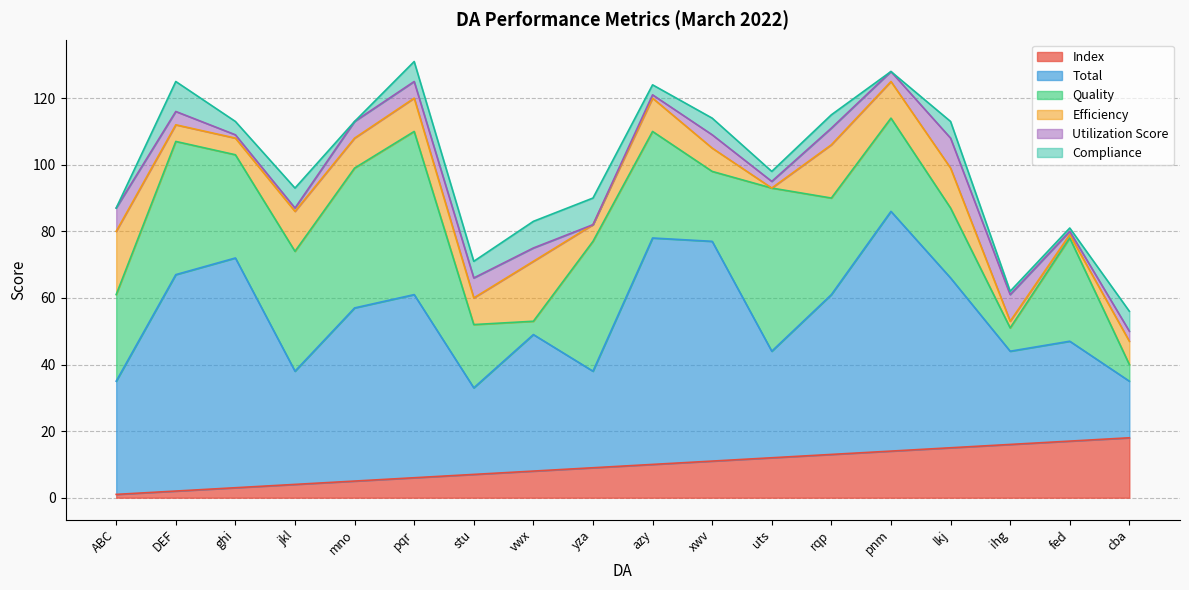

How many distinct data groups are displayed?

6